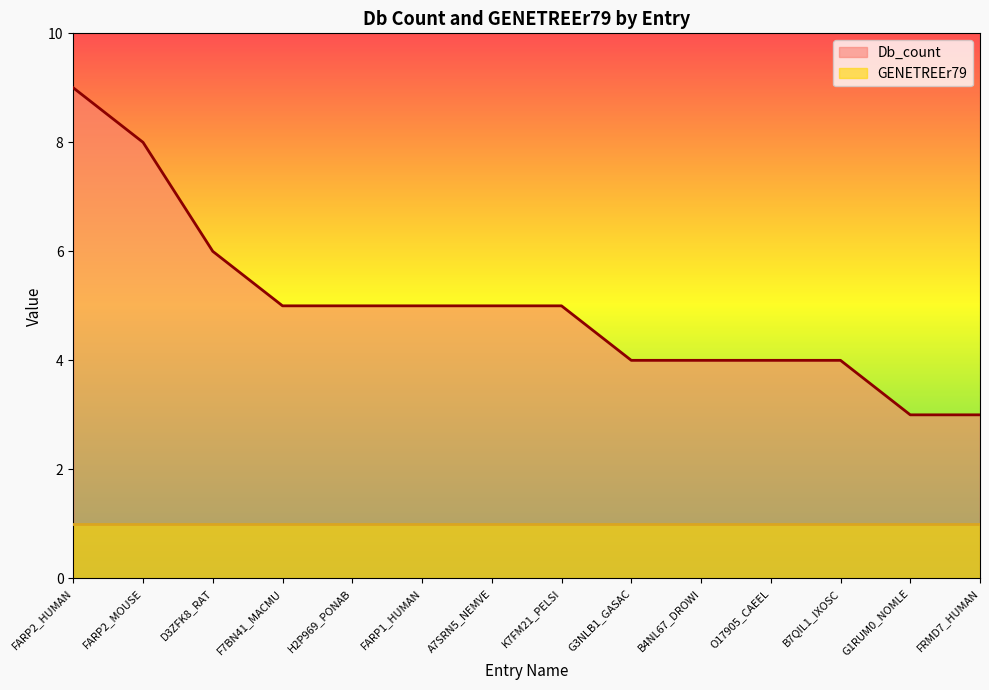

List the labels in order of value, largest first.

FARP2_HUMAN, FARP2_MOUSE, D3ZFK8_RAT, F7BN41_MACMU, H2P969_PONAB, FARP1_HUMAN, A7SRN5_NEMVE, K7FM21_PELSI, G3NLB1_GASAC, B4NL67_DROWI, O17905_CAEEL, B7QIL1_IXOSC, G1RUM0_NOMLE, FRMD7_HUMAN